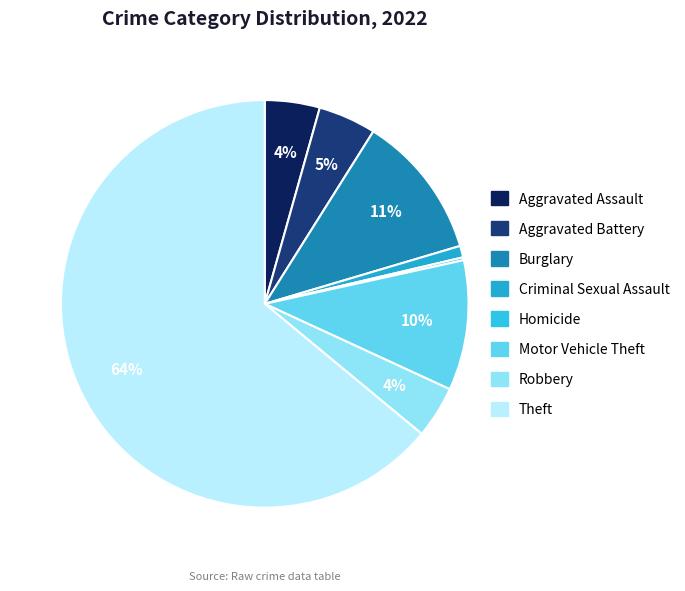

What is the largest slice in the pie chart?

Theft